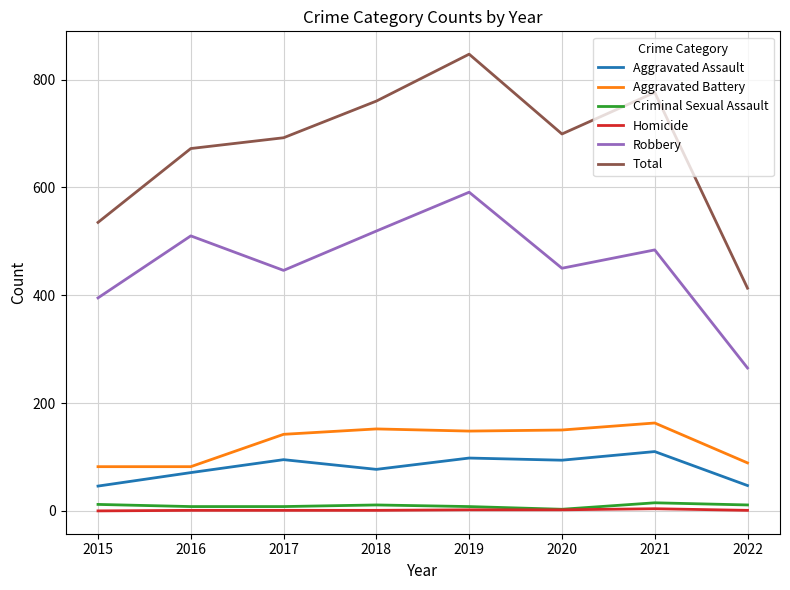

Is it true that Robbery equals 983 at 2019?

False